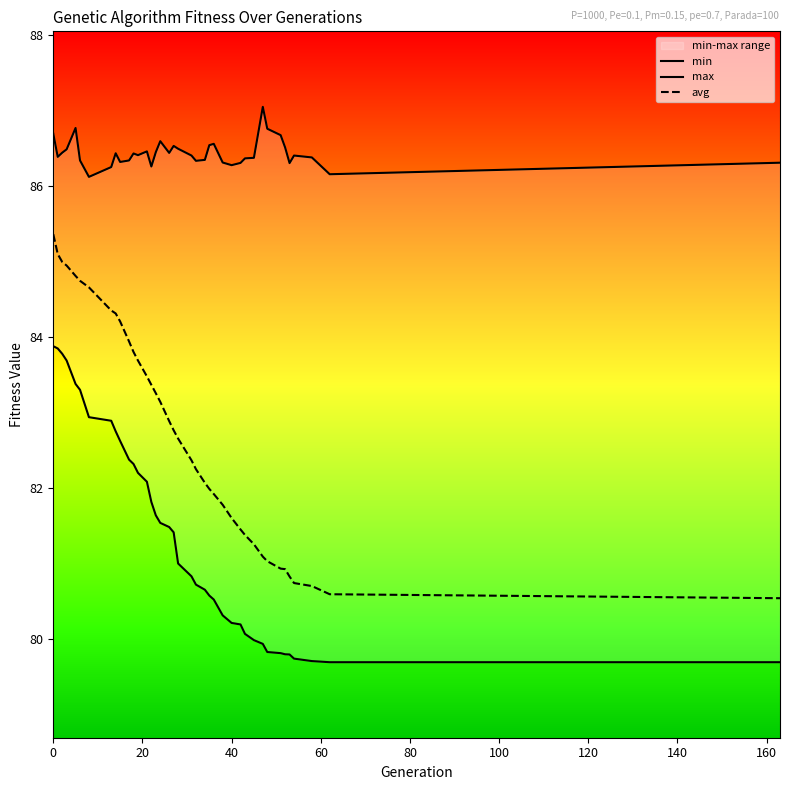

What is the maximum value for avg?

85.4